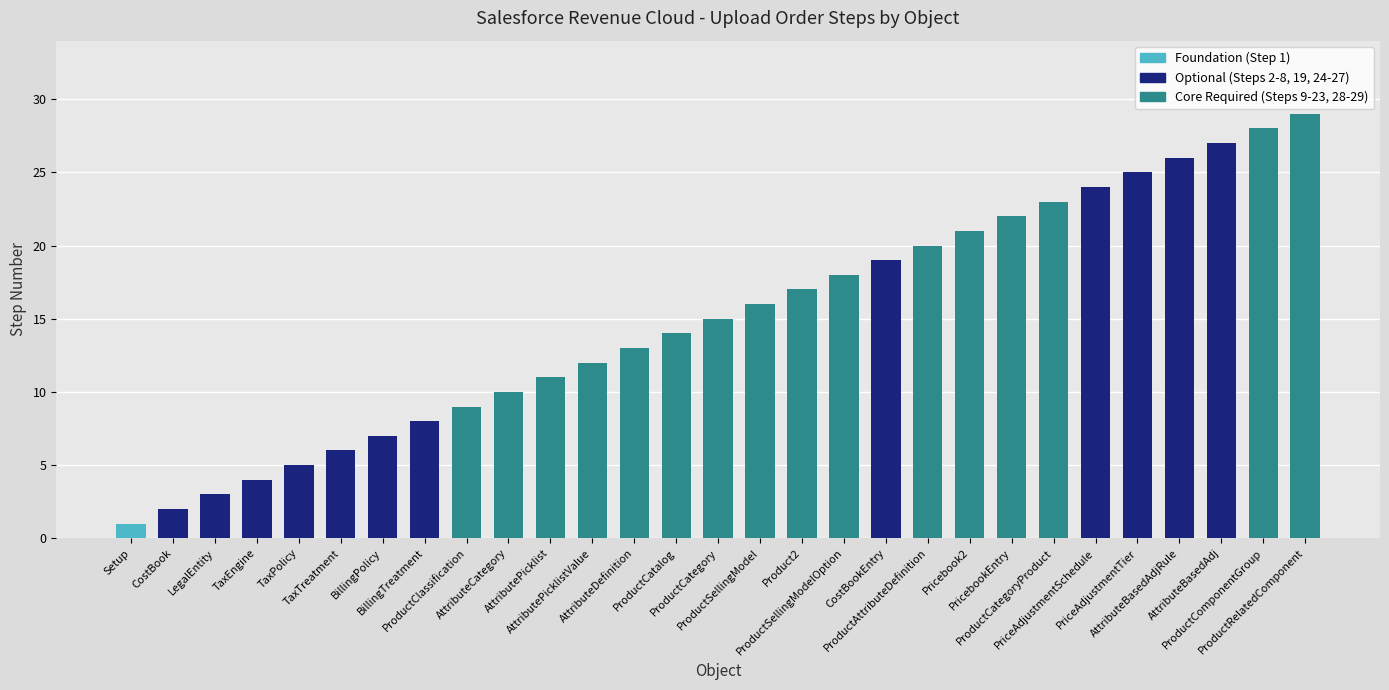

How many data points are less than 15?

14